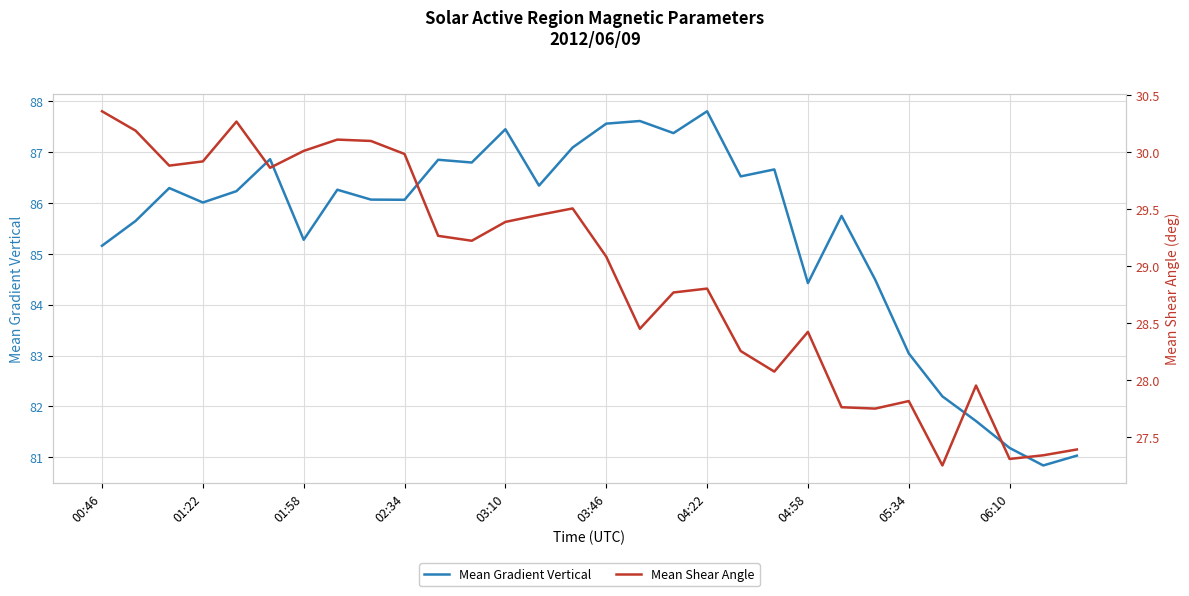

The value of Mean Gradient Vertical at 06:10 is 51.1. True or false?

False